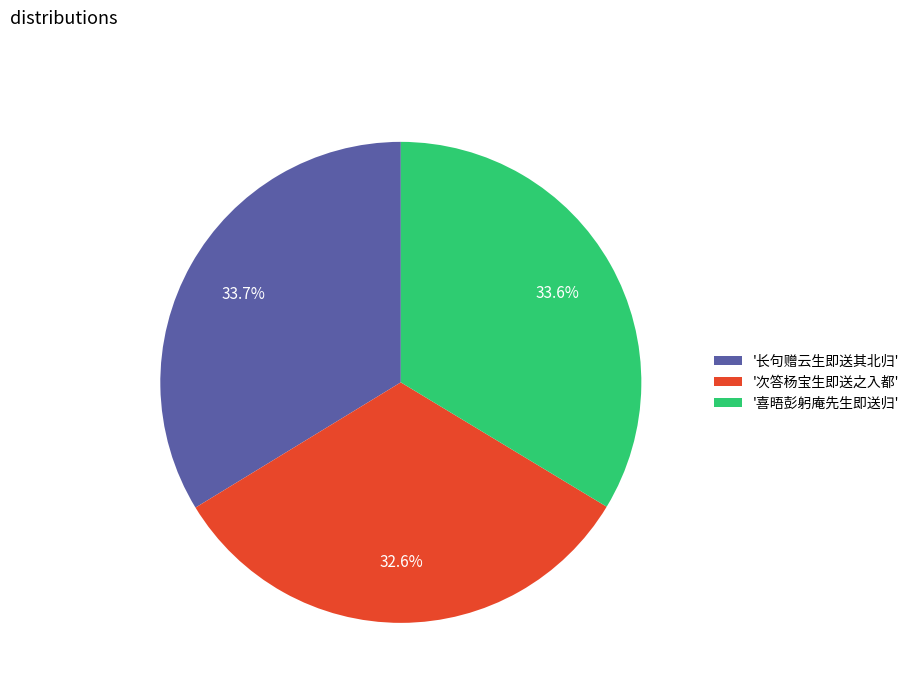

Which category has the smallest portion of the pie?

'次答杨宝生即送之入都'